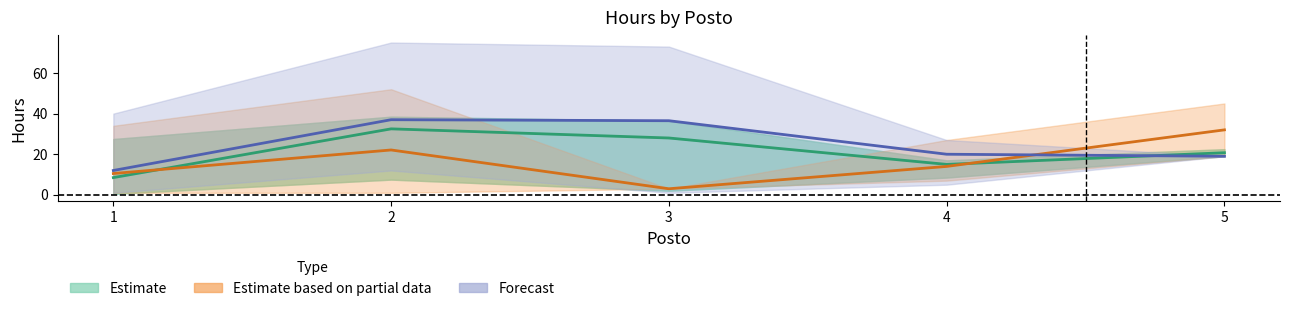

How many data points in Forecast are above 20?

2